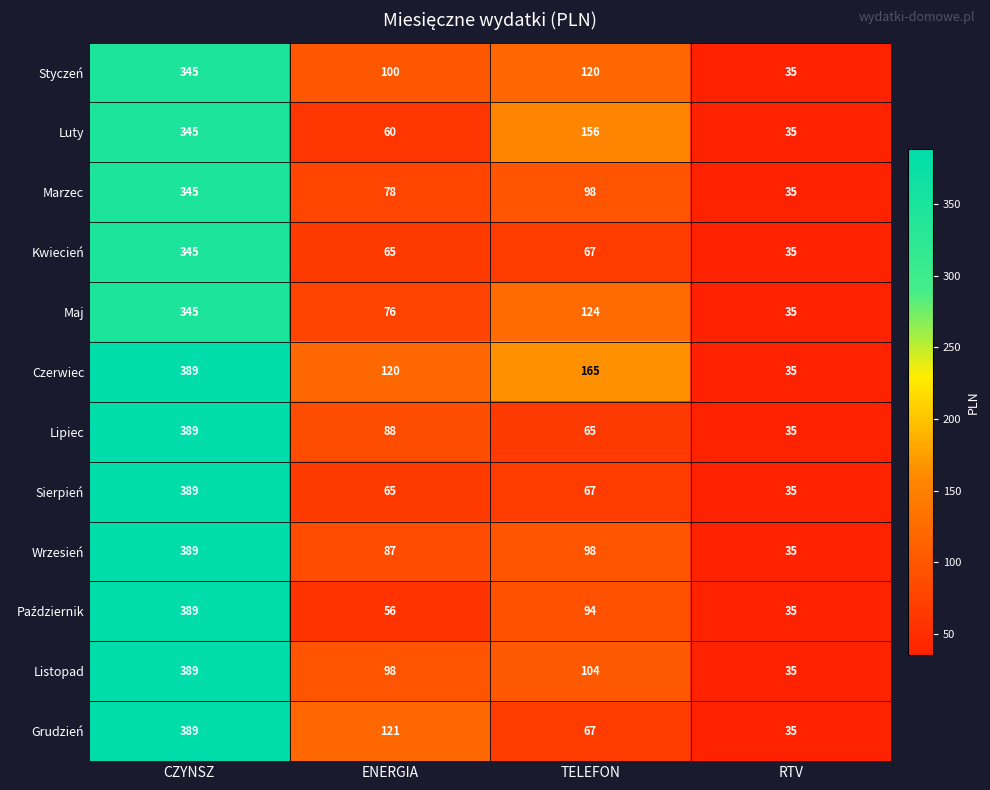

Between ENERGIA and RTV, which series saw the biggest shift?

Grudzień